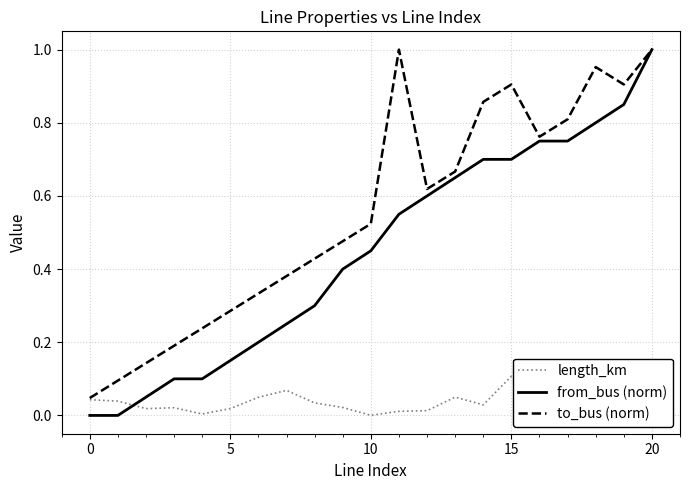

True or false: length_km has more than 2 interior local peaks.

True